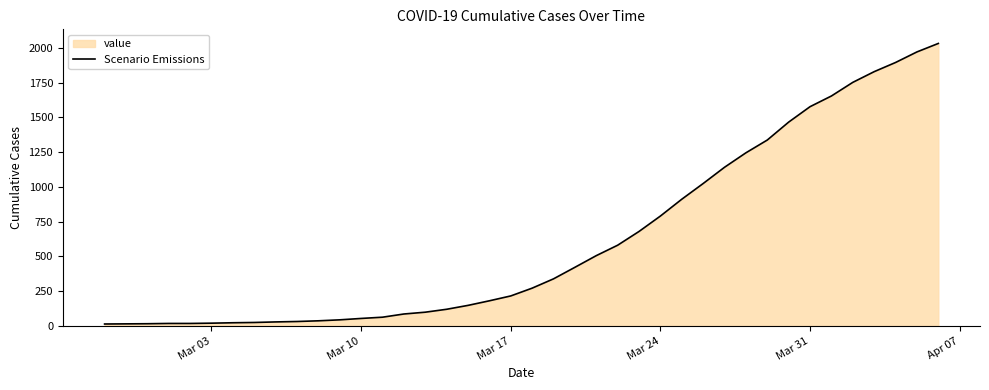

Between Mar 17 and Mar 24, which is larger?

Mar 24